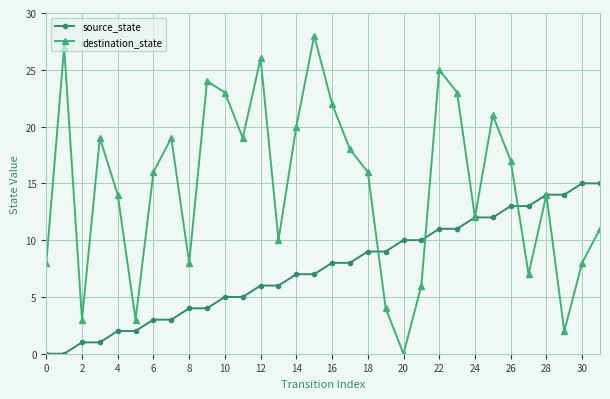

Which series ends up on top after the final intersection of source_state and destination_state?

source_state